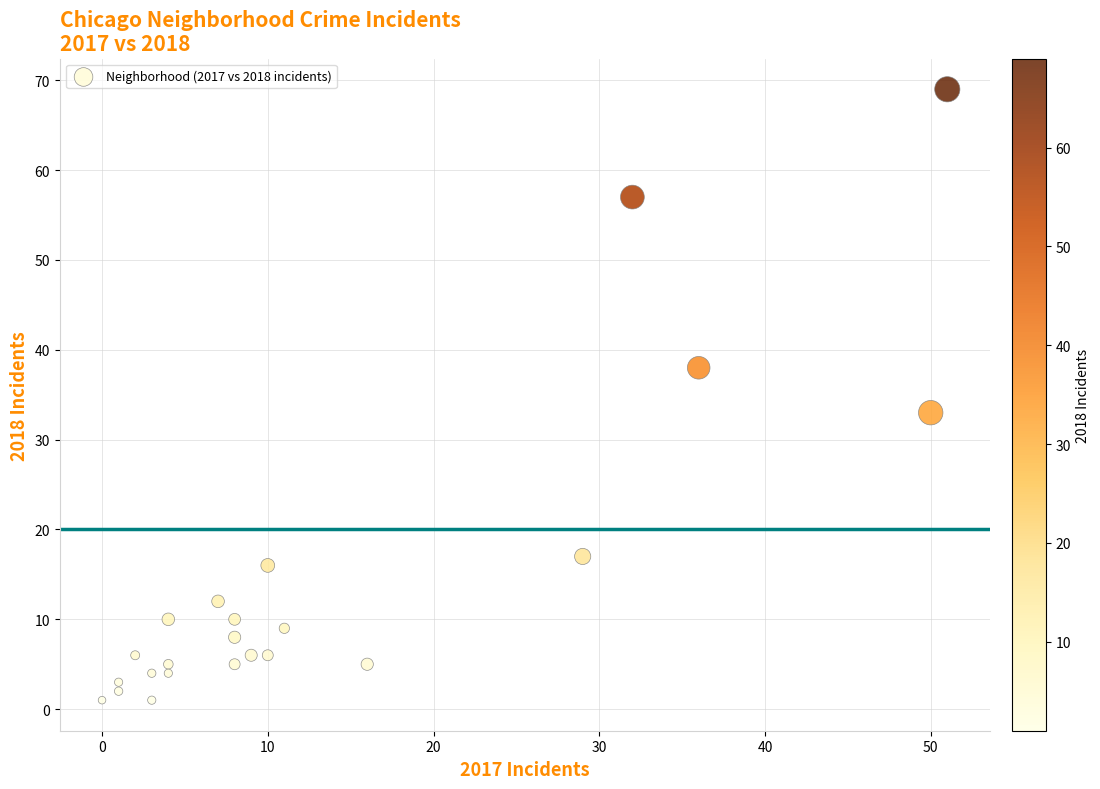

What is the range of X values (max minus min)?

51